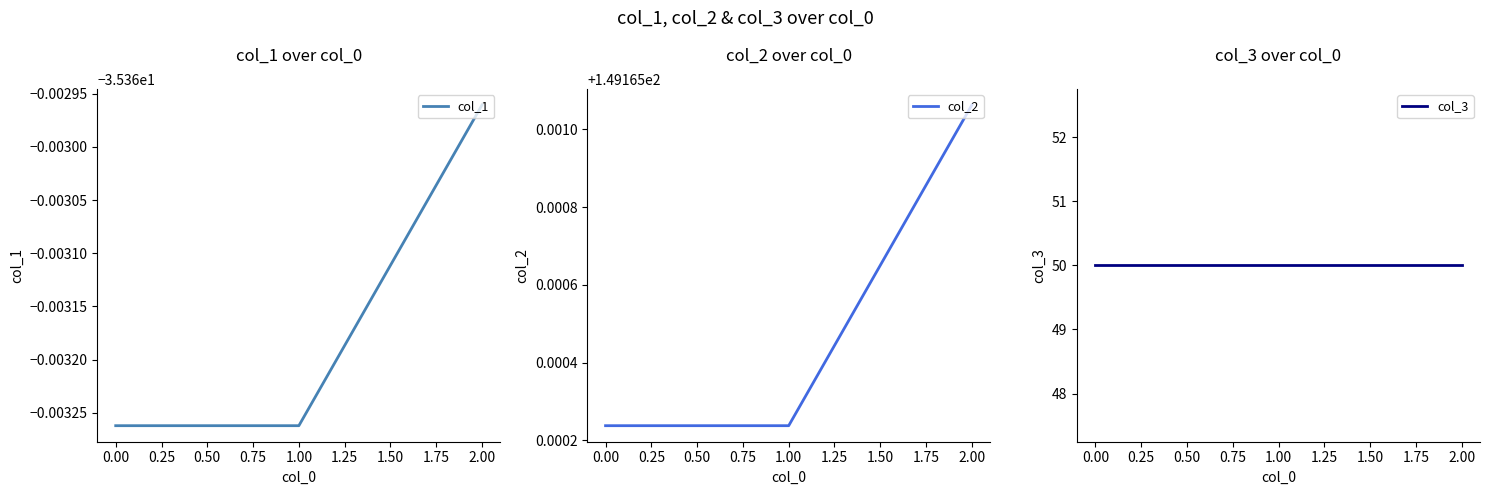

What are all the series names shown in the legend?

col_1, col_2, col_3